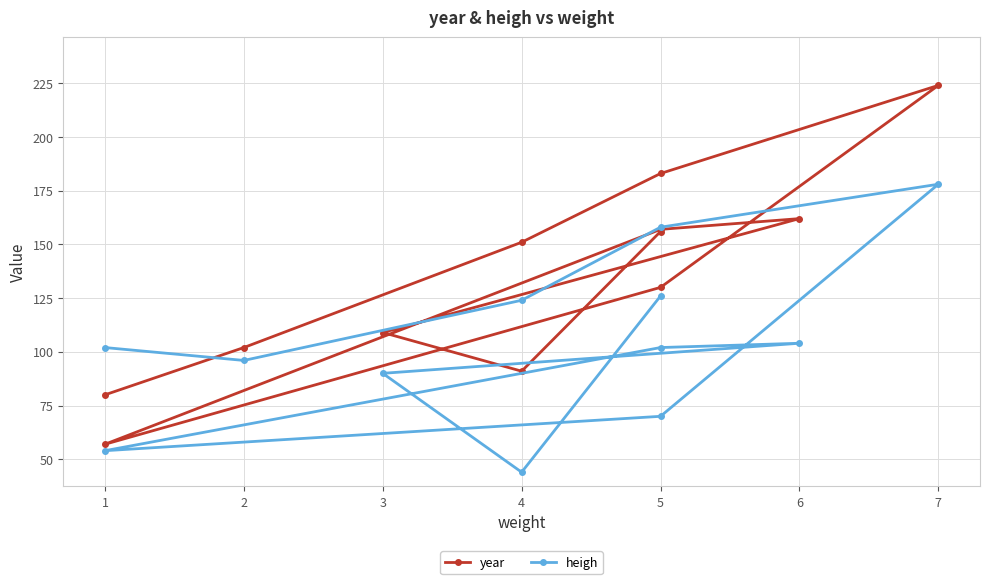

True or false: year and heigh cross at least once.

True